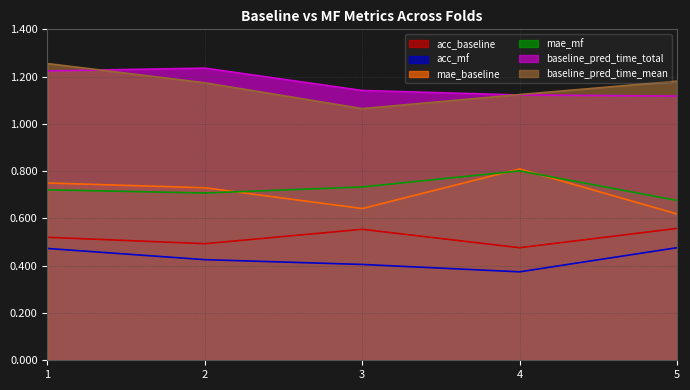

Which category has the highest value across all series?

1